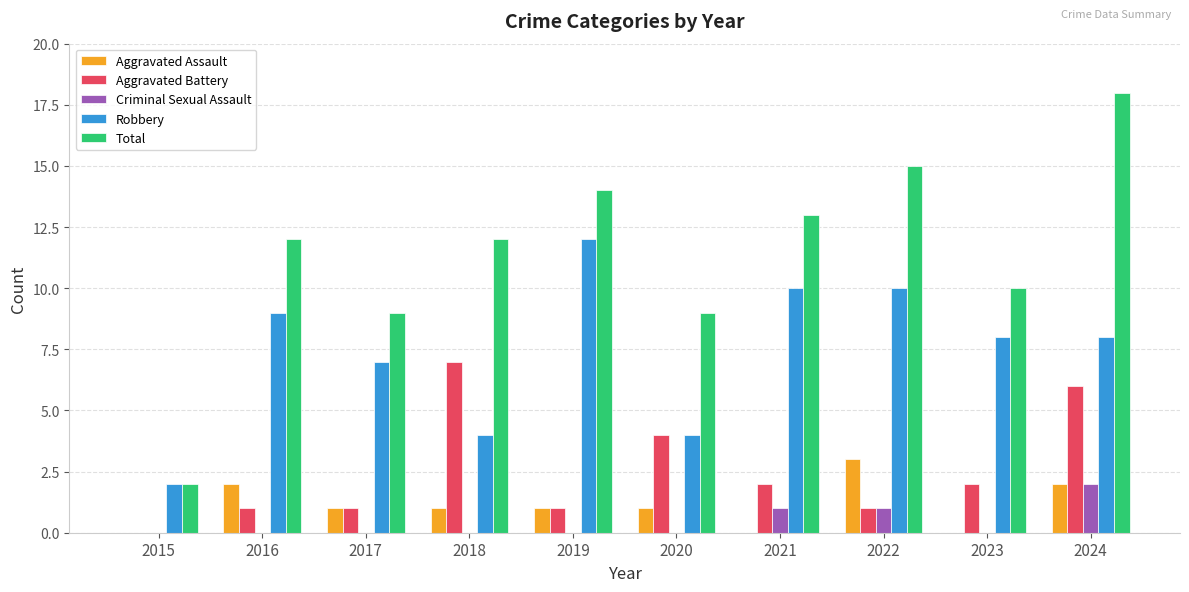

Count the number of data series in this chart.

5